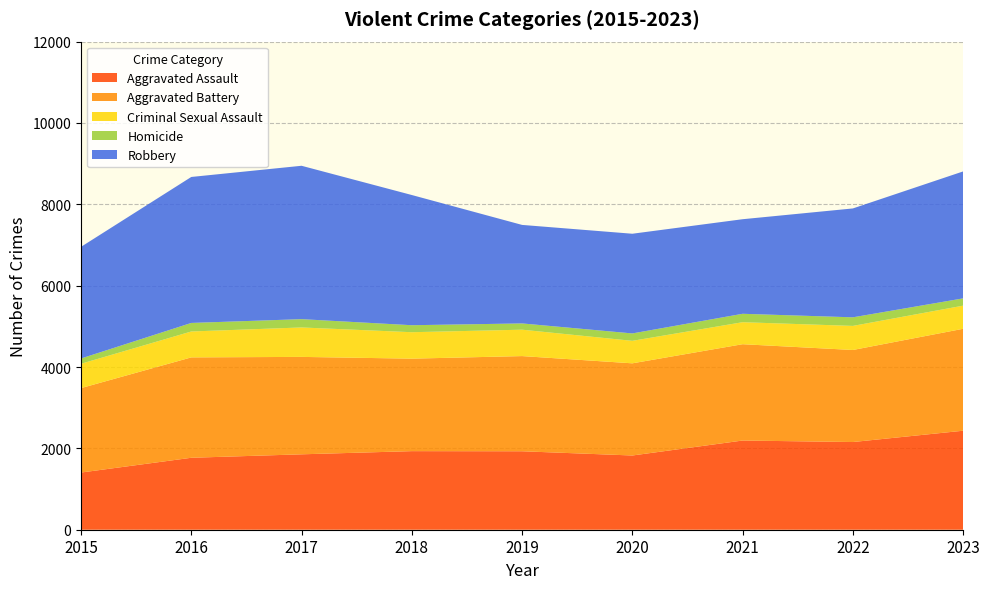

Reading left to right, what are all the values shown in this chart?

Aggravated Assault: 1406	1769	1854	1932	1929	1825	2193	2156	2434
Aggravated Battery: 2076	2468	2395	2274	2340	2266	2368	2263	2506
Criminal Sexual Assault: 598	637	724	650	649	553	541	592	569
Homicide: 130	210	204	172	154	182	207	211	179
Robbery: 2745	3589	3771	3201	2422	2451	2325	2677	3121